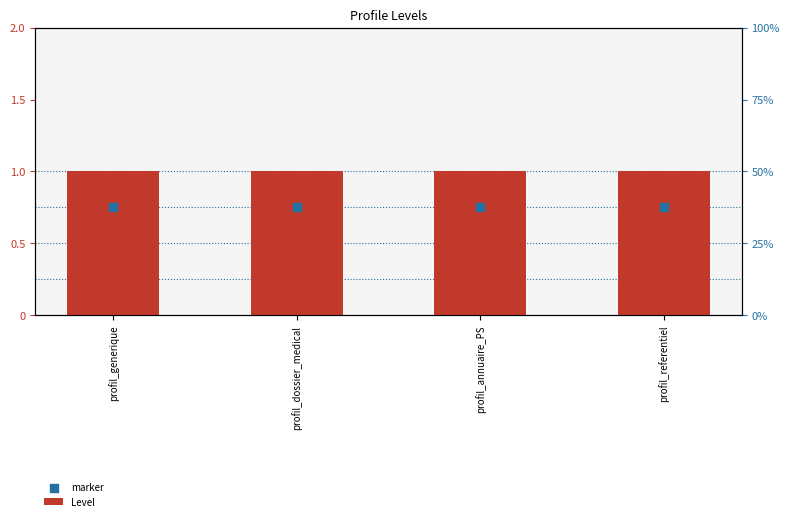

Is the value of Level at profil_annuaire_PS greater than the value of marker at profil_referentiel?

Yes